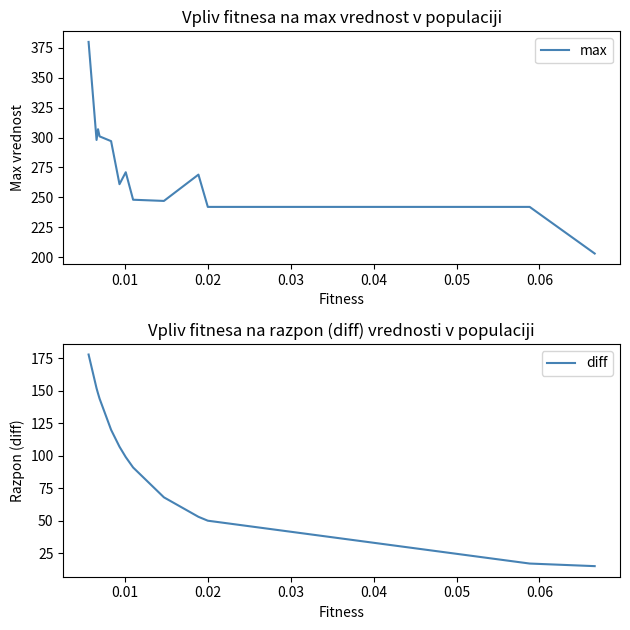

What is the difference between the maximum and second lowest values in the max series?

138